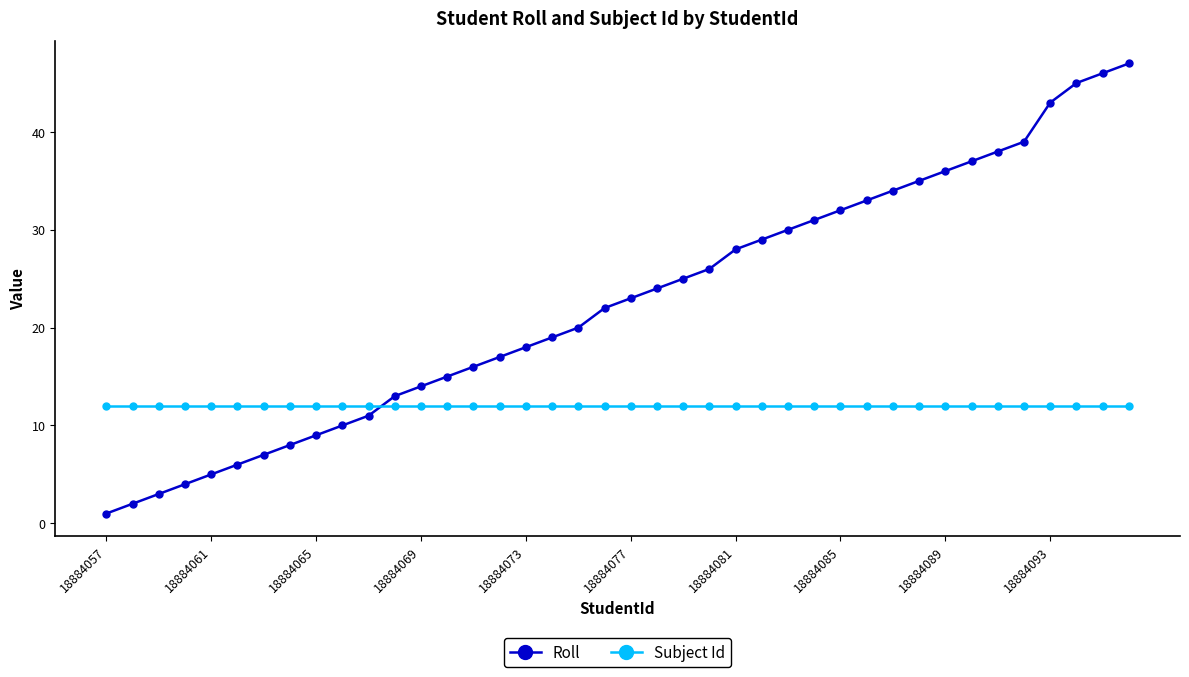

Which series has the widest spread of values?

Roll